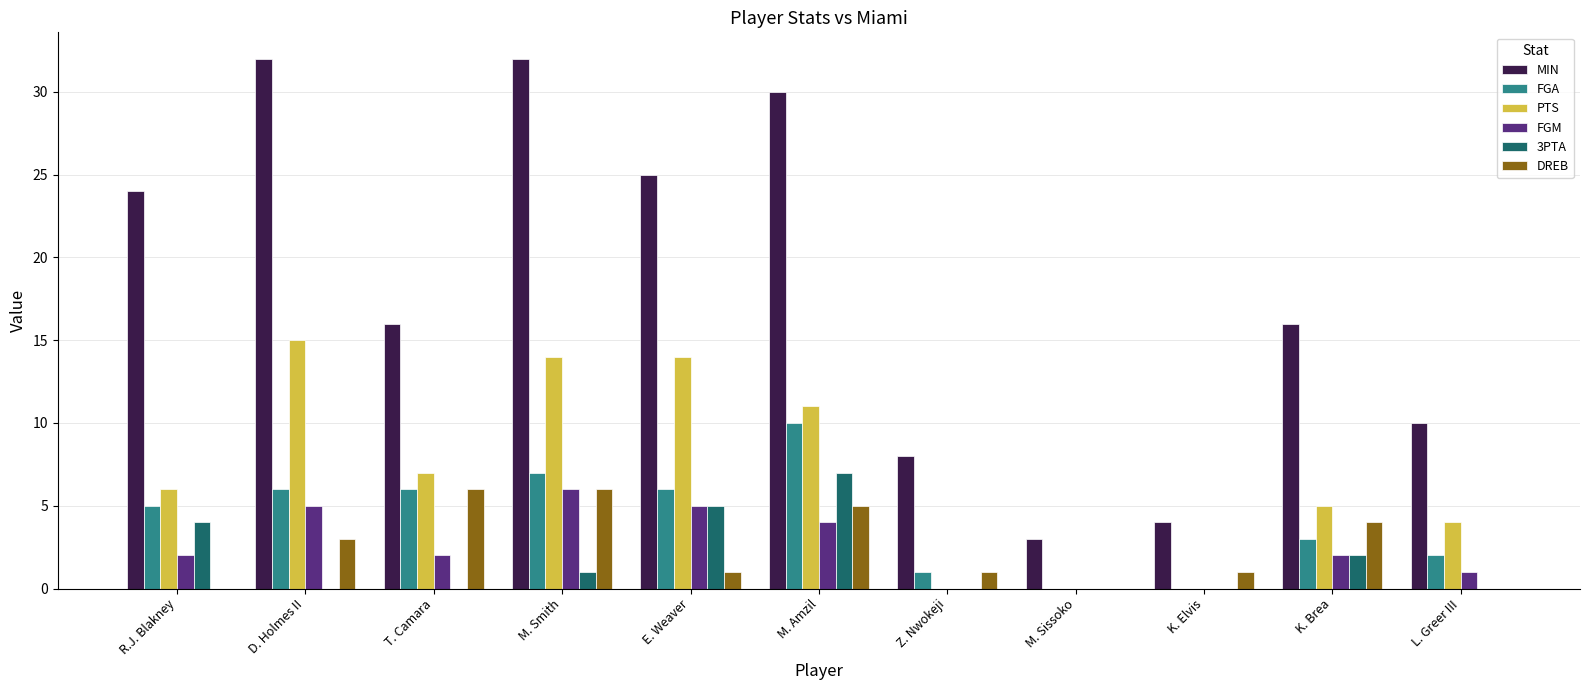

What is the maximum value for FGM?

6